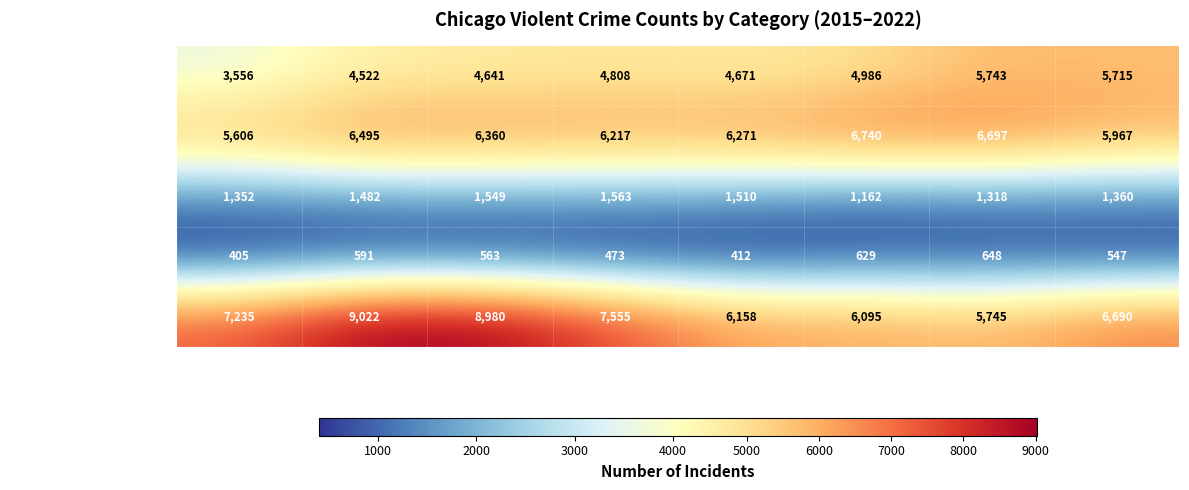

At which category does the chart reach its minimum across all series?

2015